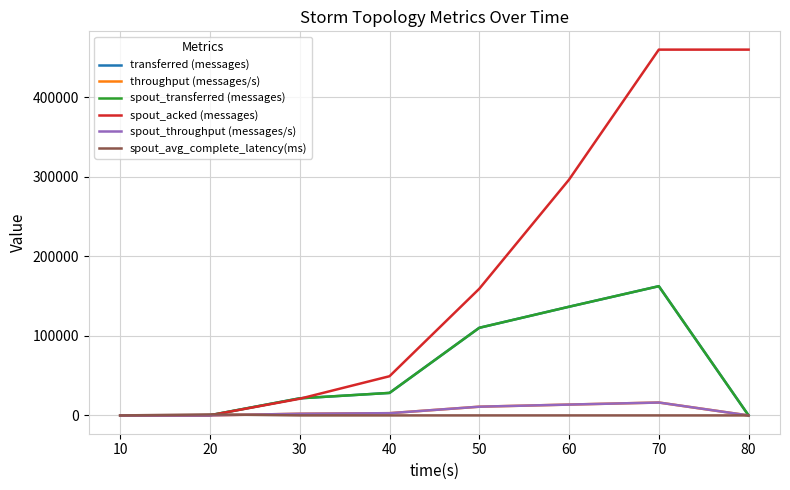

At how many categories does at least one series exceed 111839?

4